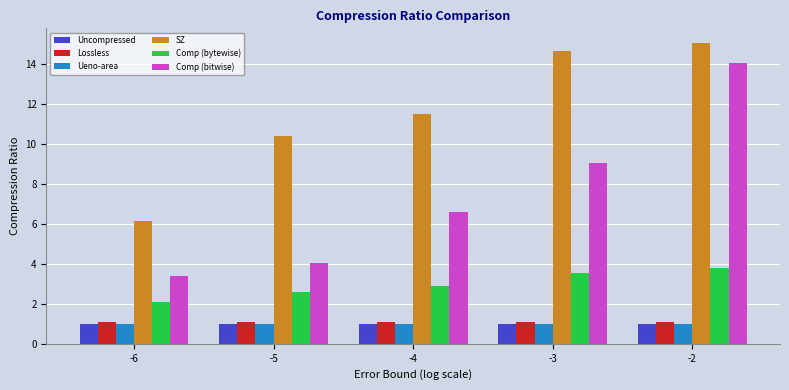

What is the maximum value for Ueno-area?

1.0